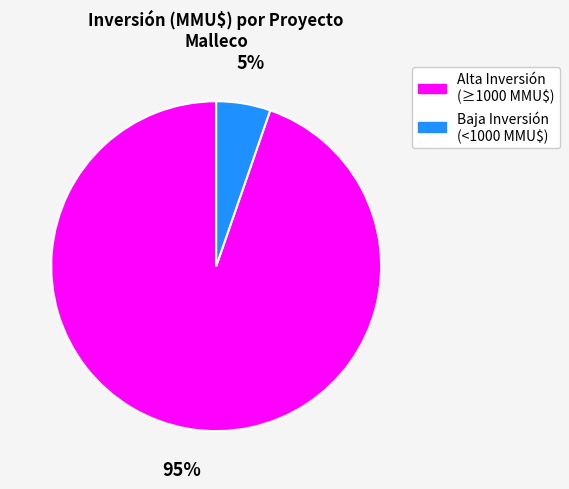

Is there a majority slice in this chart?

Yes